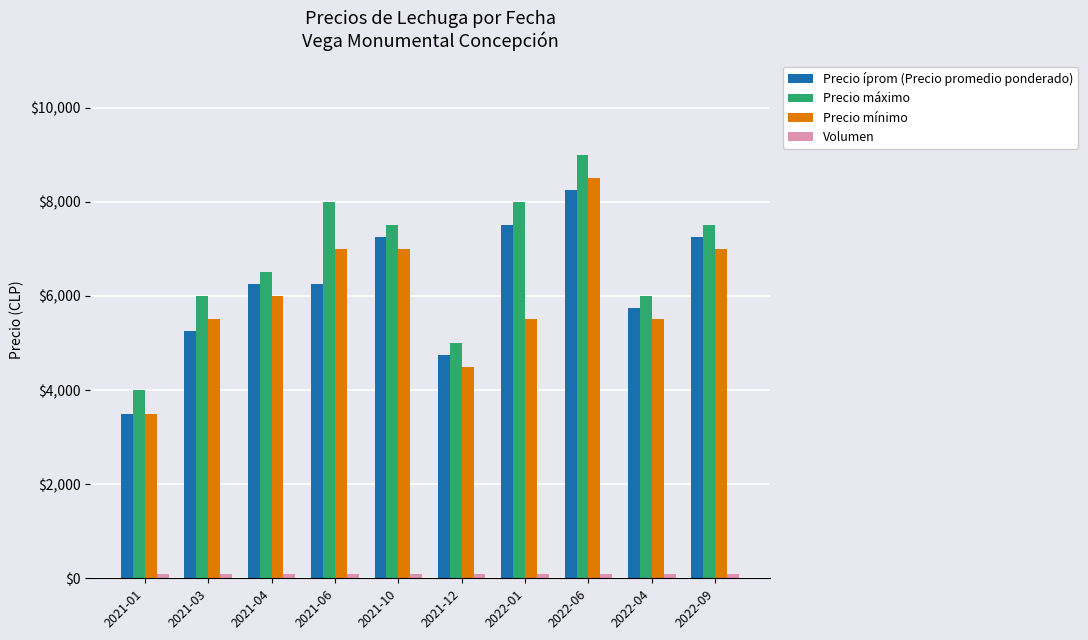

Which series has the largest total across all categories?

Precio máximo